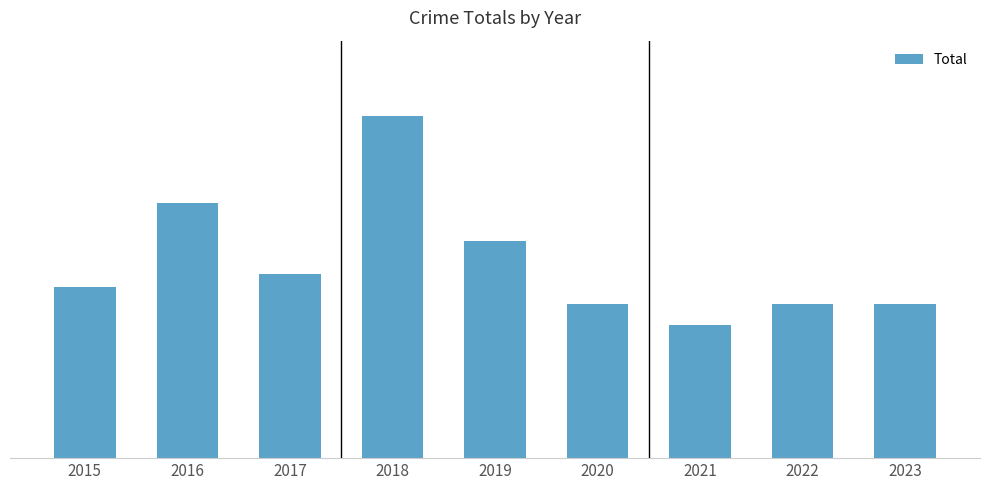

List the labels in order of value, largest first.

2018, 2016, 2019, 2017, 2015, 2020, 2022, 2023, 2021